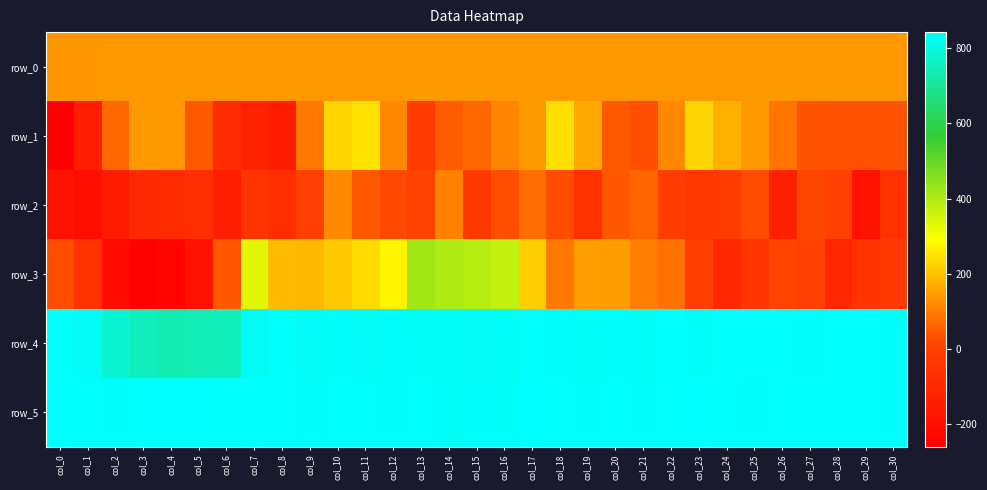

Is the value of row_4 at col_3 greater than the value of row_1 at col_23?

Yes